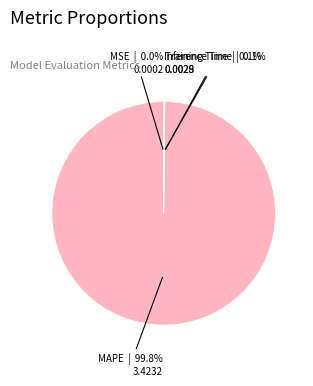

How much of the chart is everything except MAPE?

0.2%